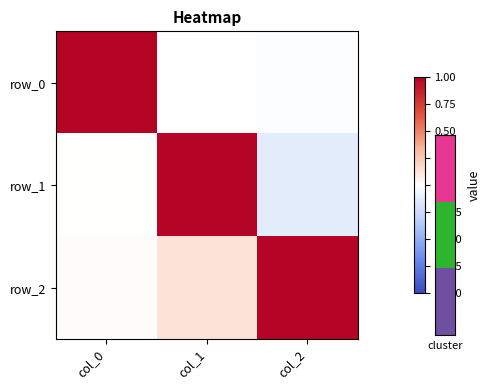

What is the smallest value displayed?

-0.1